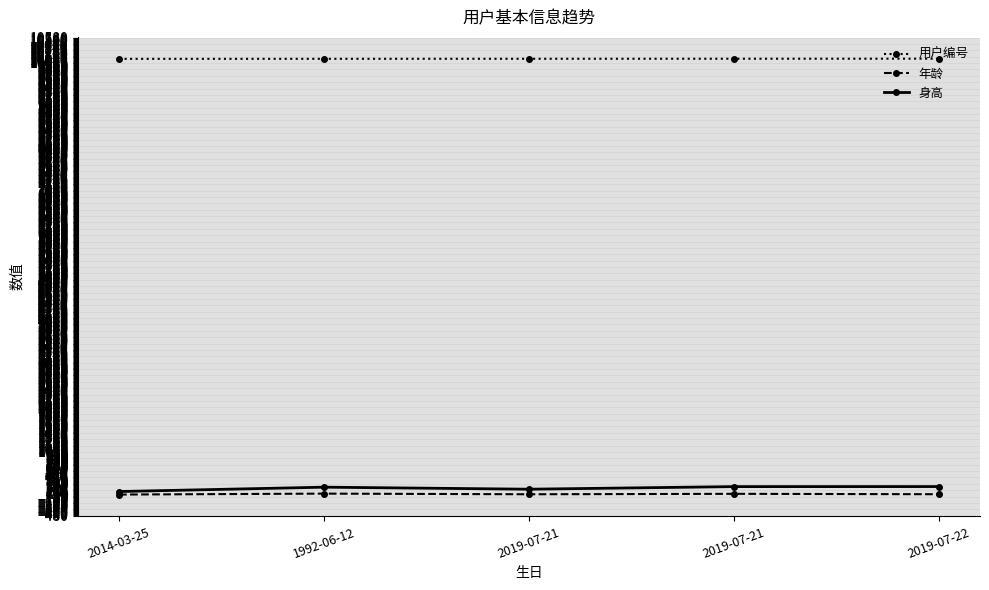

What are all the series names shown in the legend?

用户编号, 年龄, 身高